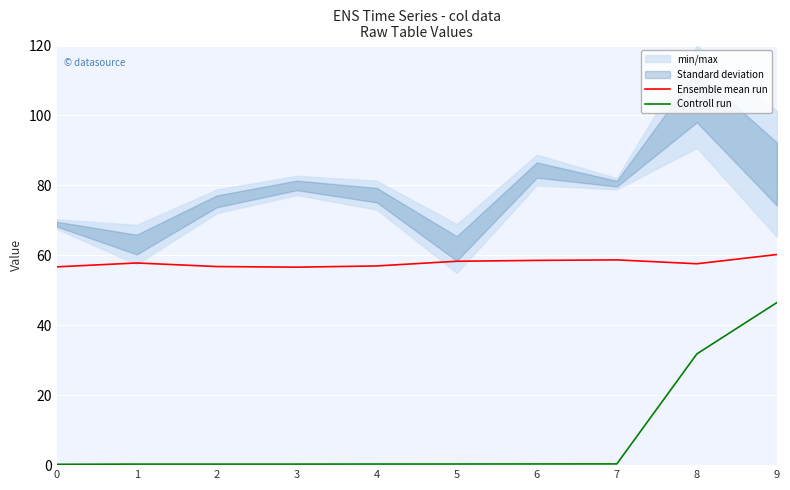

What are all the series names shown in the legend?

Ensemble mean run, Controll run